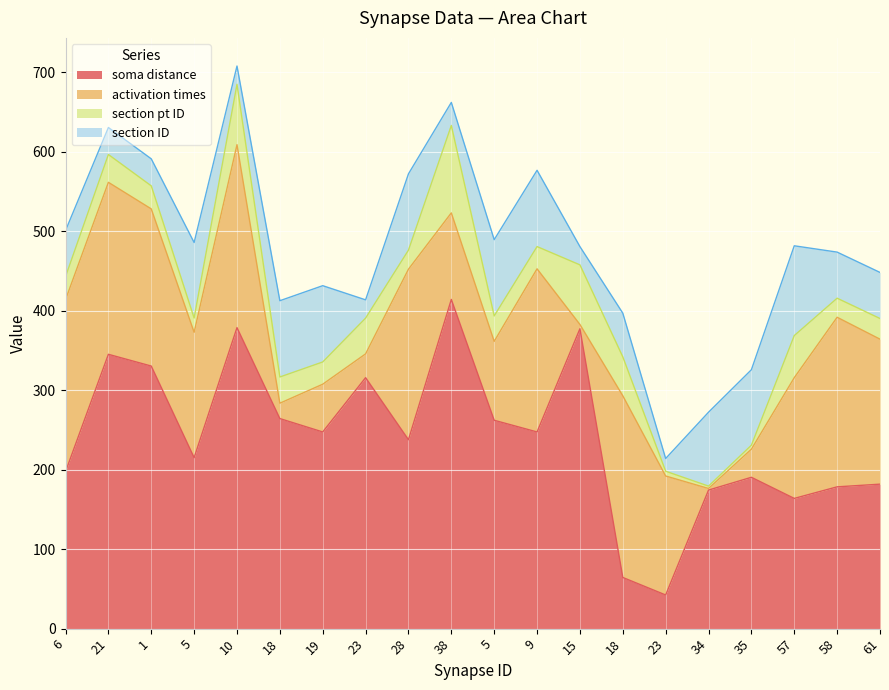

What are all the series names shown in the legend?

soma distance, activation times, section pt ID, section ID